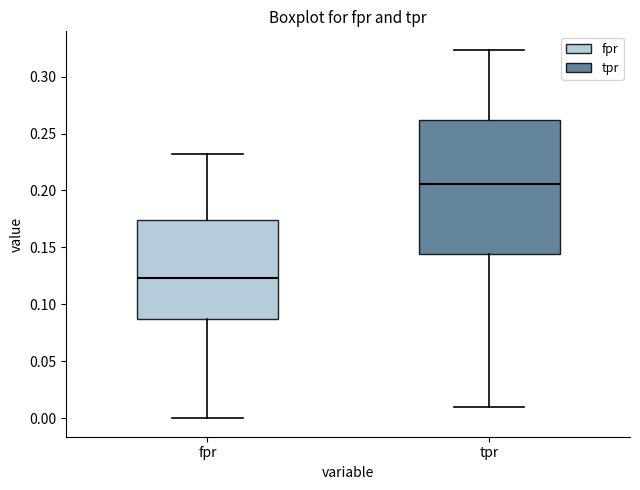

Comparing the boxes themselves (not the whiskers), which one is the tallest?

tpr